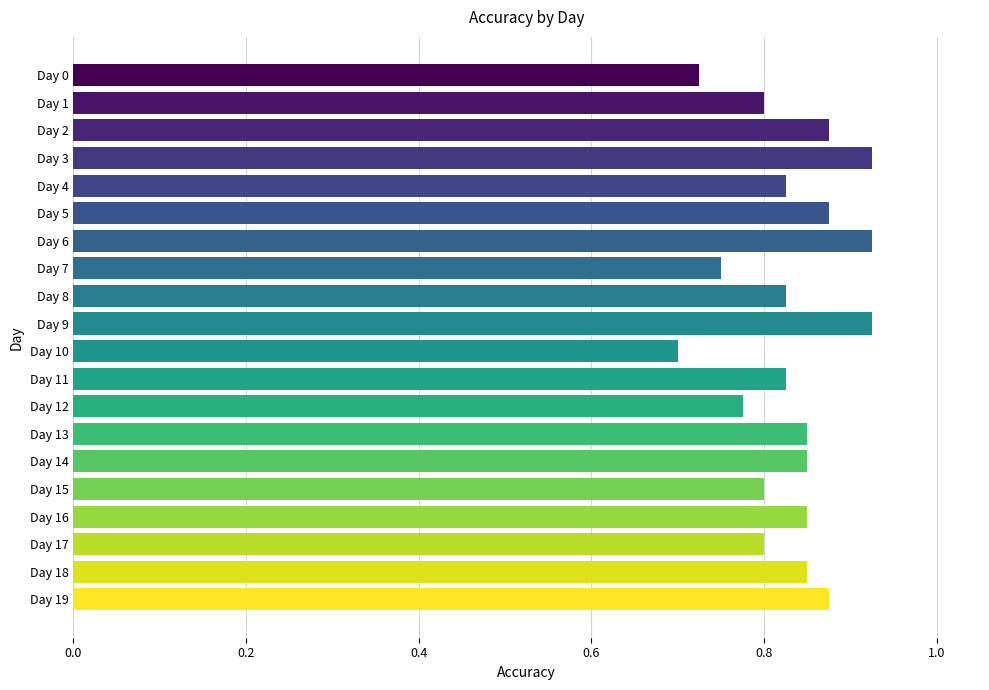

How many bars are there in total?

20